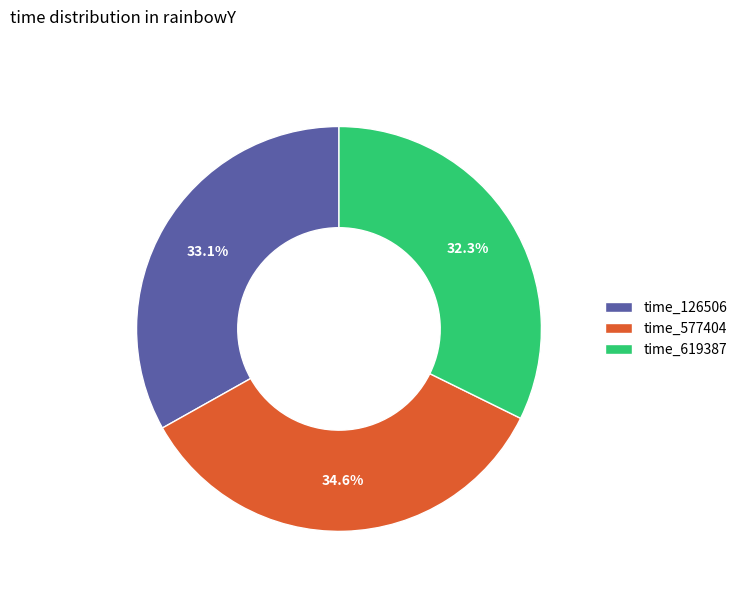

Rank the categories by value from lowest to highest.

time_619387, time_126506, time_577404